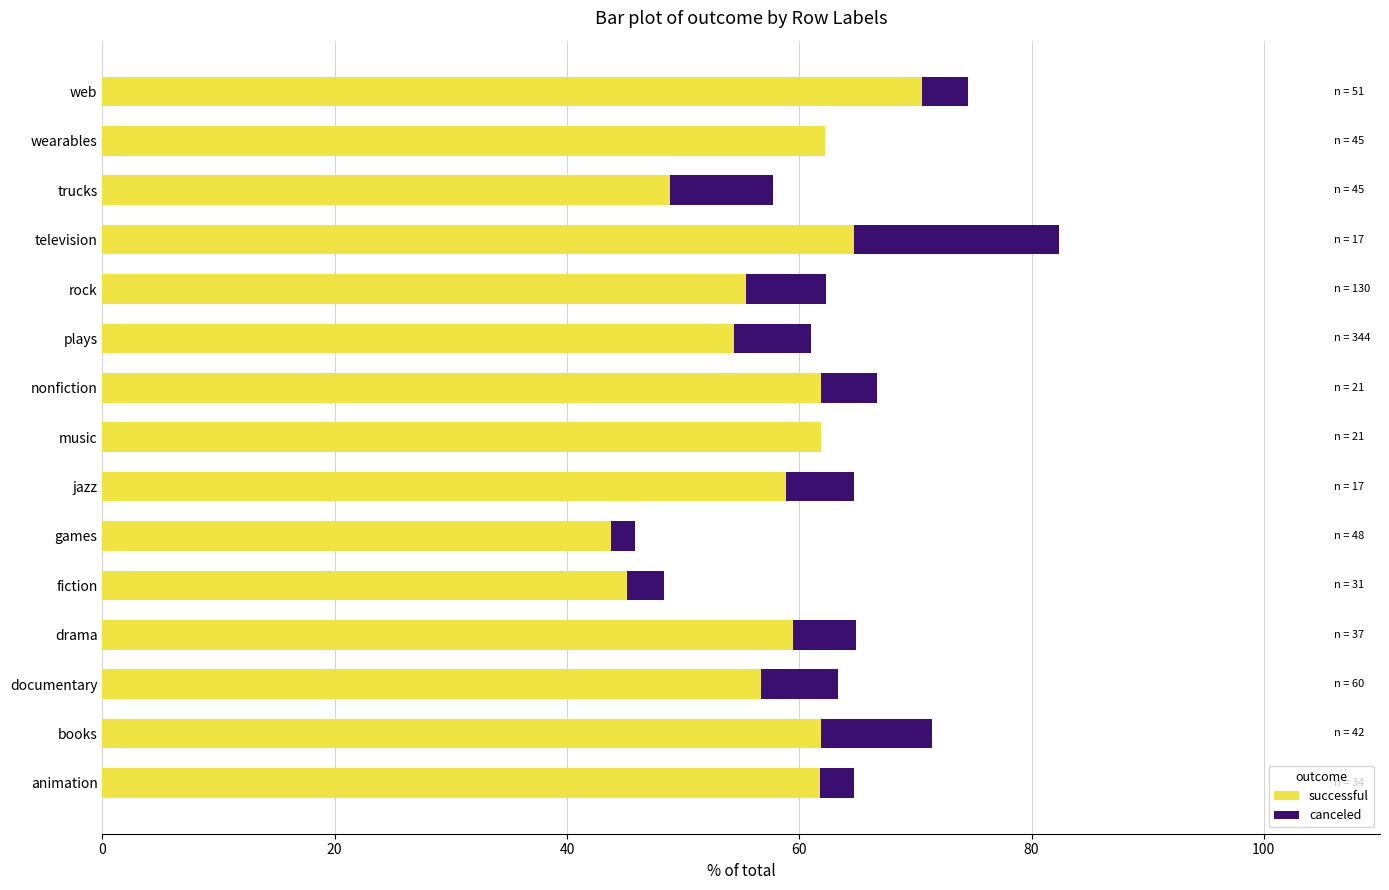

The value of successful at games is 58.1. True or false?

False